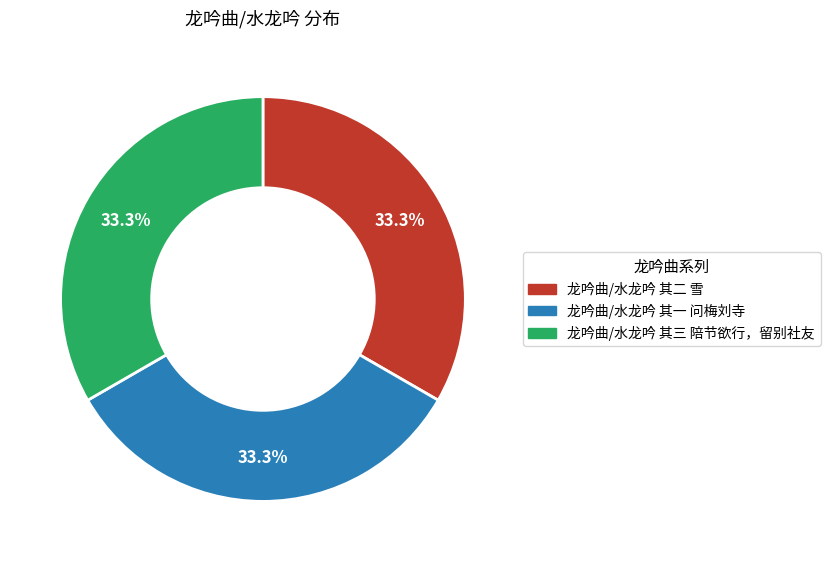

Combined, what portion of the pie is 龙吟曲/水龙吟 其三 陪节欲行，留别社友 and 龙吟曲/水龙吟 其二 雪?

66.7%